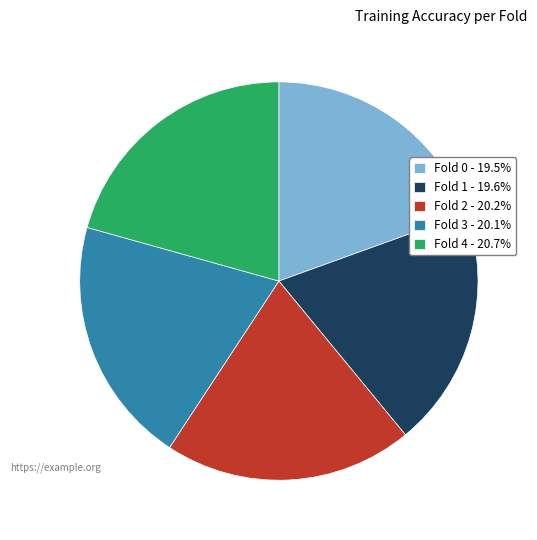

Is there any slice that represents more than half of the pie?

No